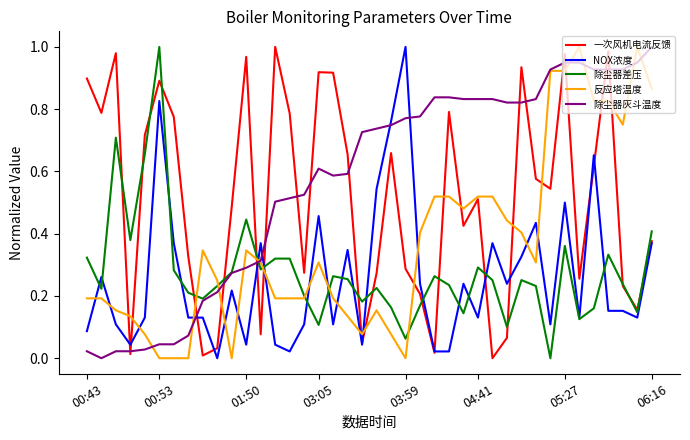

Which series has the largest total across all categories?

除尘器灰斗温度